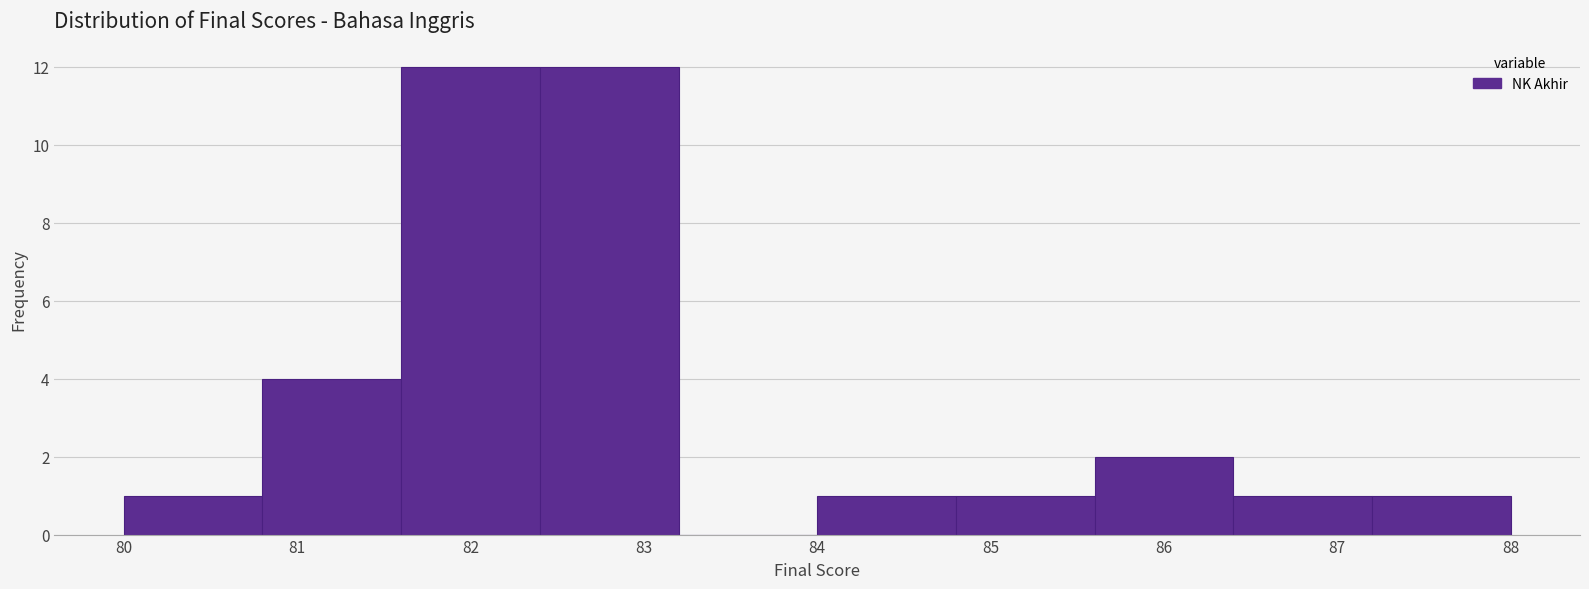

What is the height of the bar covering 85.6 to 86.4 on the x-axis? The values are not printed on the chart, so give them approximately, as read against the axis.

2